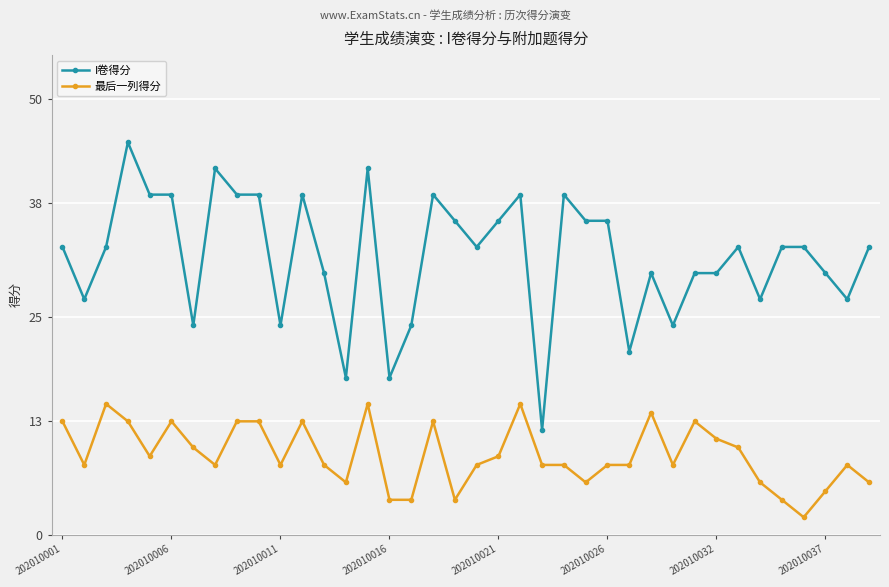

Count the number of data series in this chart.

2